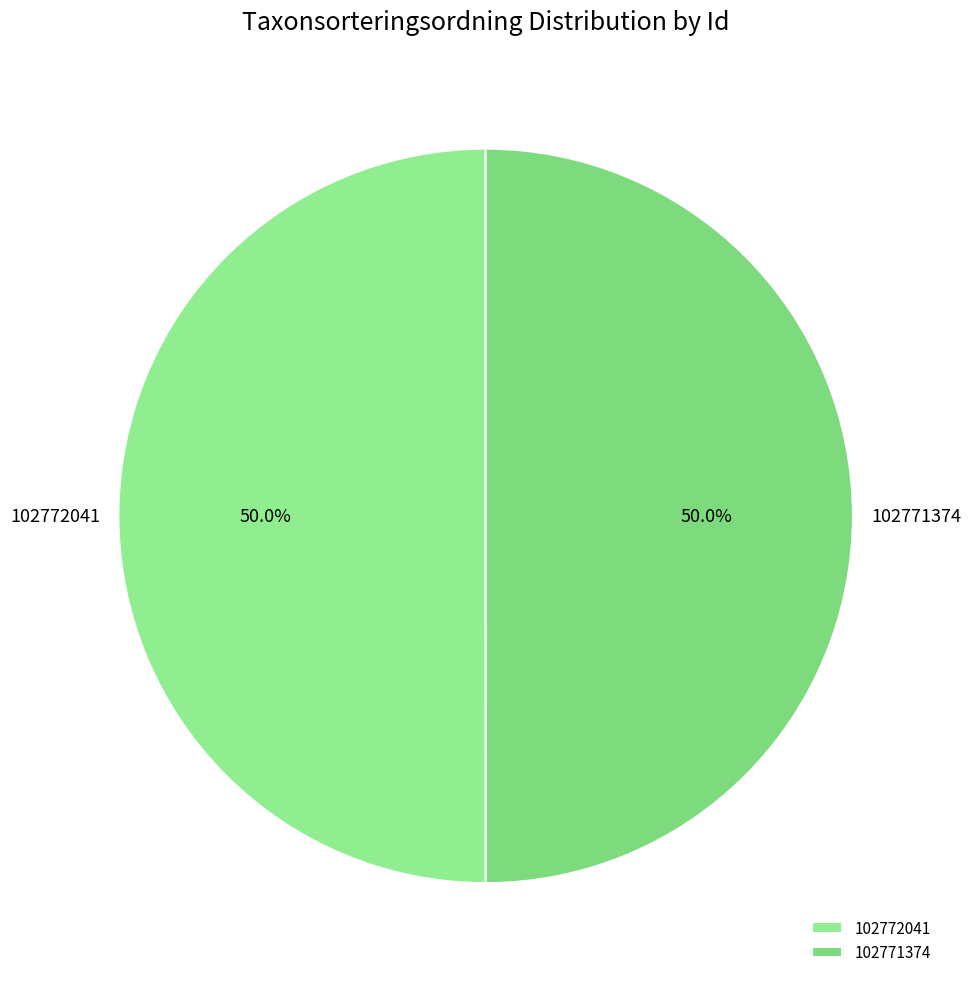

What portion of the pie excludes 102772041?

50.0%